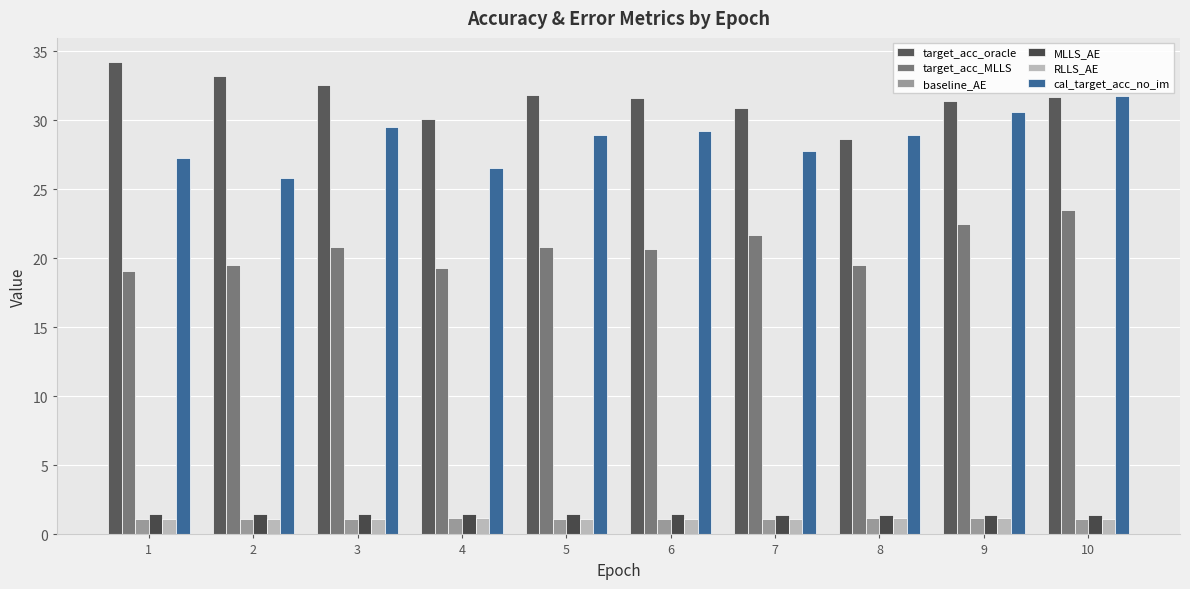

What is the difference between the highest and lowest values at 4?

28.9